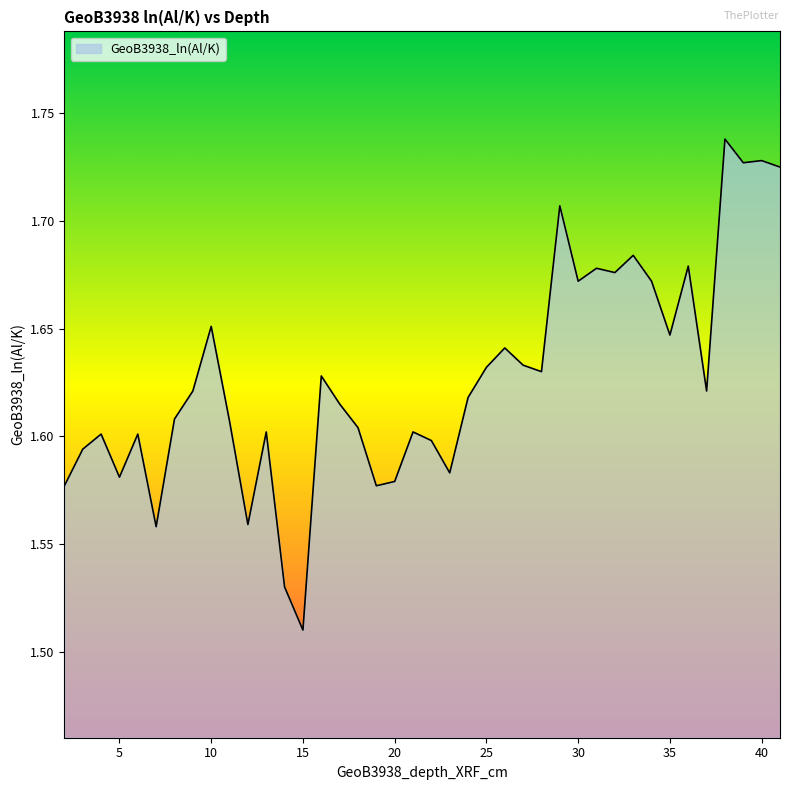

How many lines are shown in the chart?

1